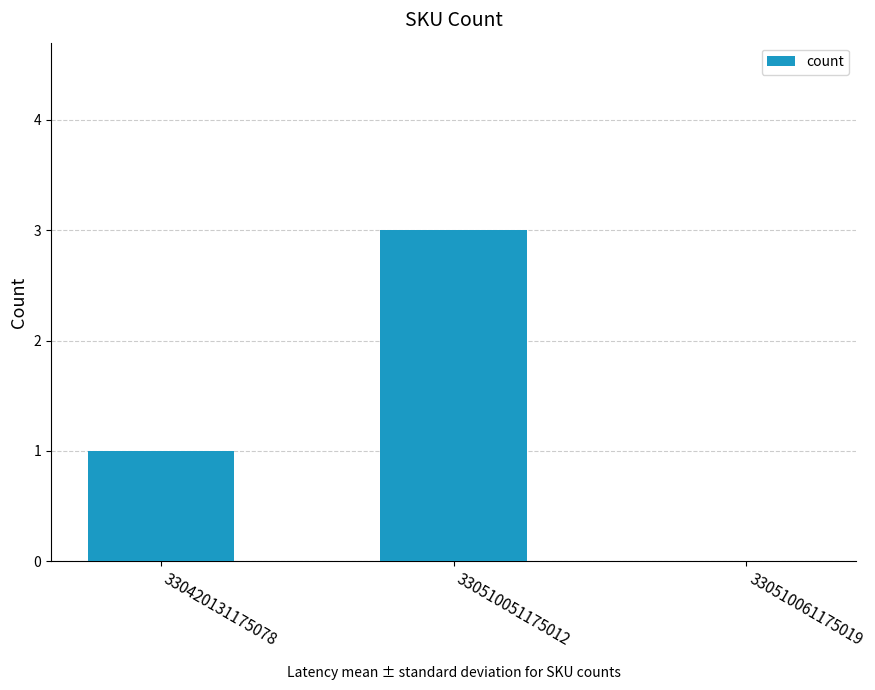

True or false: the data shows 1 at 330510051175012.

False